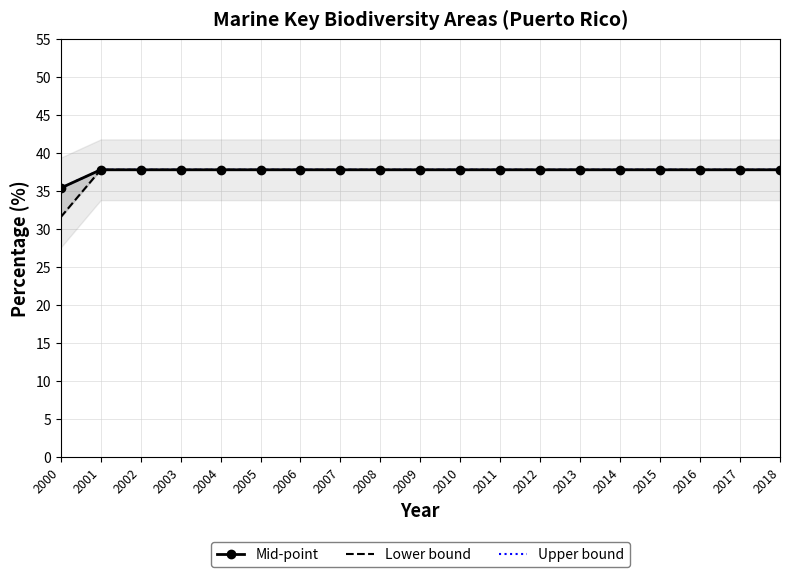

At which label is Mid-point closest to 36?

2000